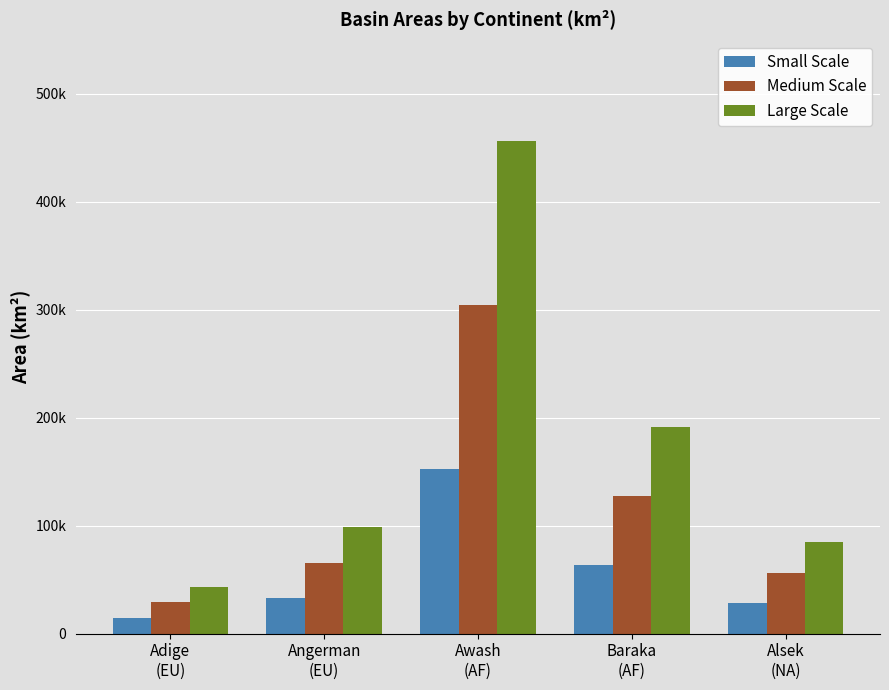

What is the difference between the maximum and minimum values in the Small Scale series?

137787